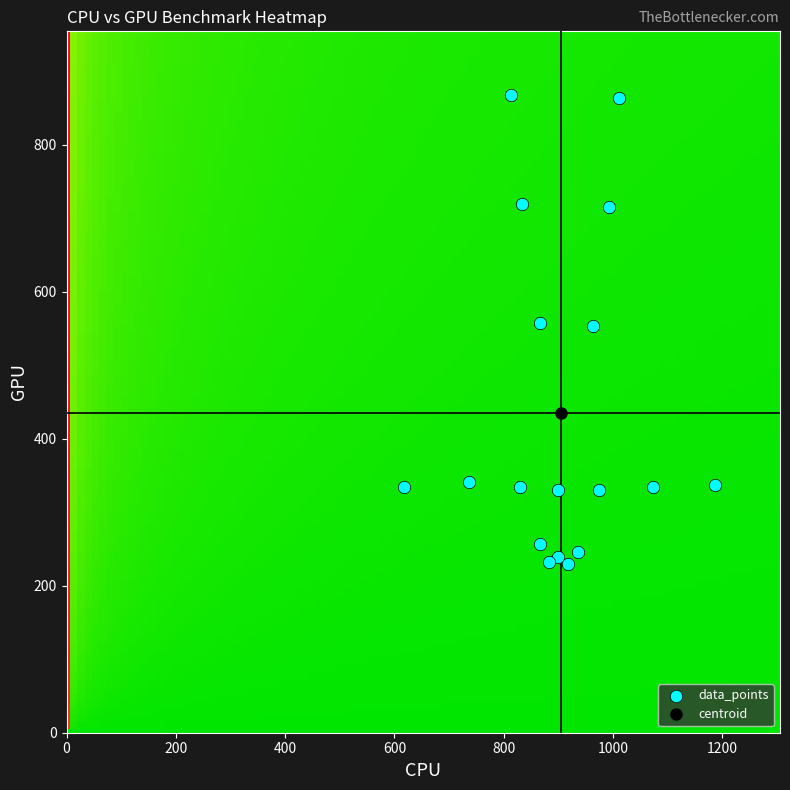

What is the range of Y values (max minus min)?

637.9